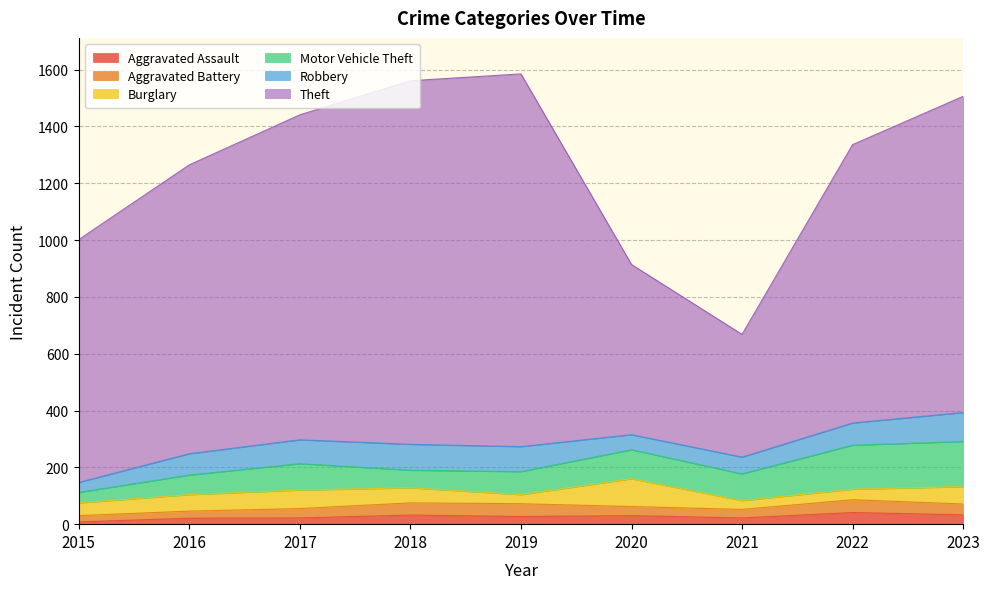

Where is the first local minimum for Aggravated Battery?

2021